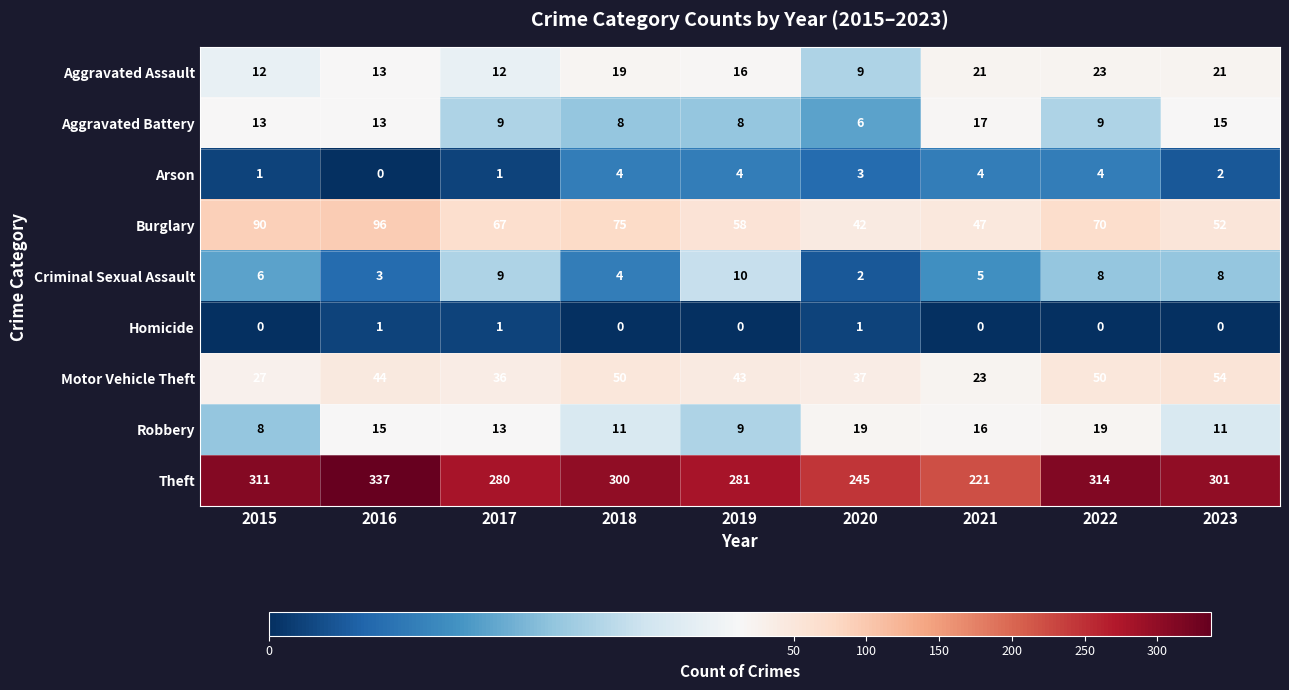

What is the spread (max minus min) of values at 2023?

301